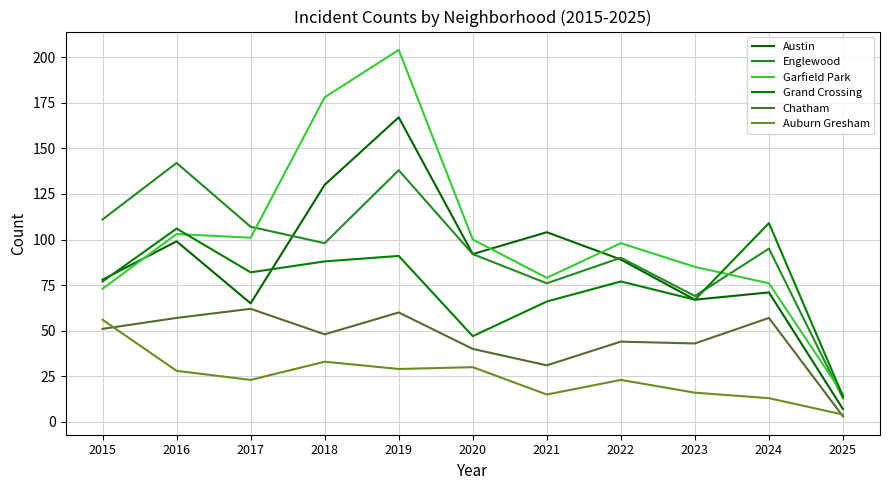

The Grand Crossing series shows 67 at 2023. True or false?

True